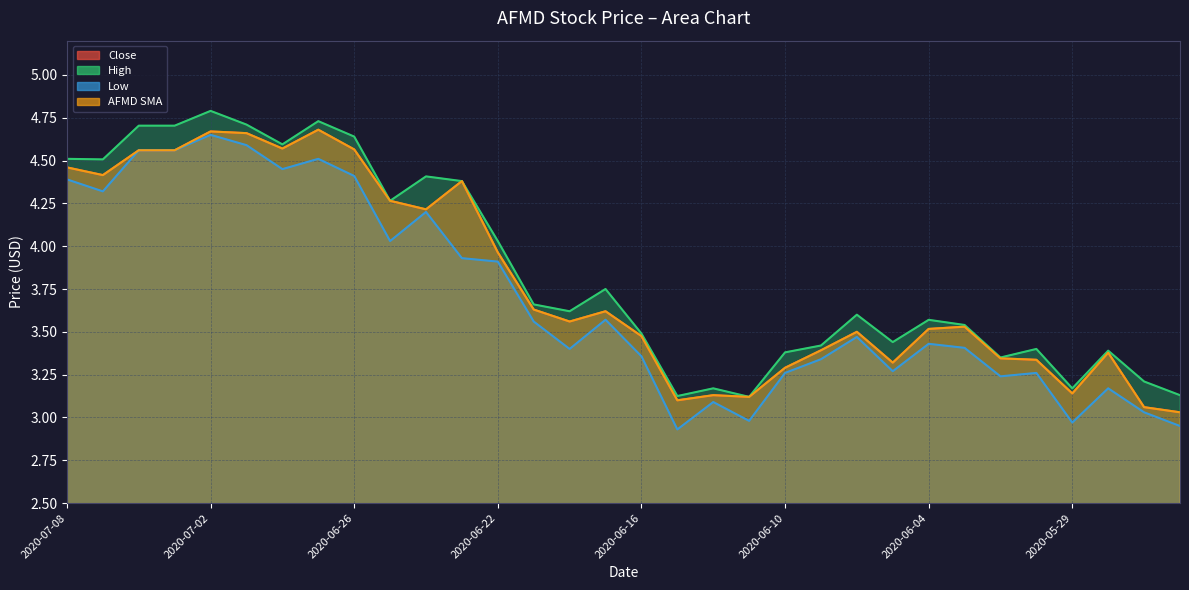

True or false: Low has a value of 6.2 at 2020-06-23.

False